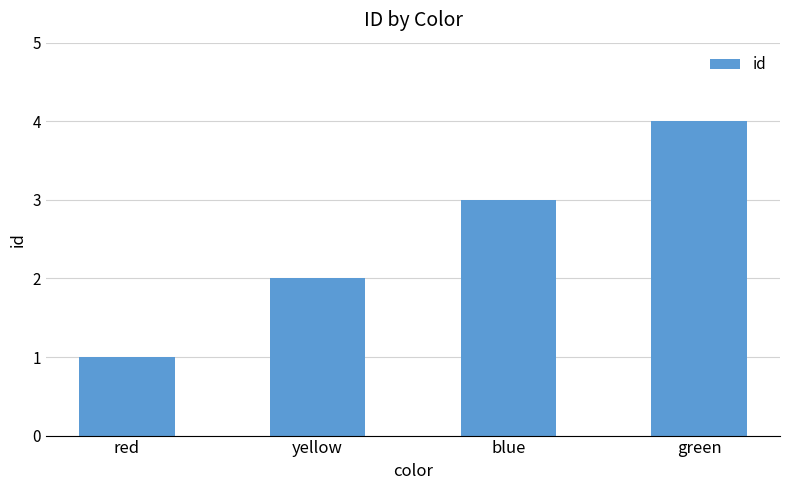

The chart shows a value of 4 at blue. True or false?

False